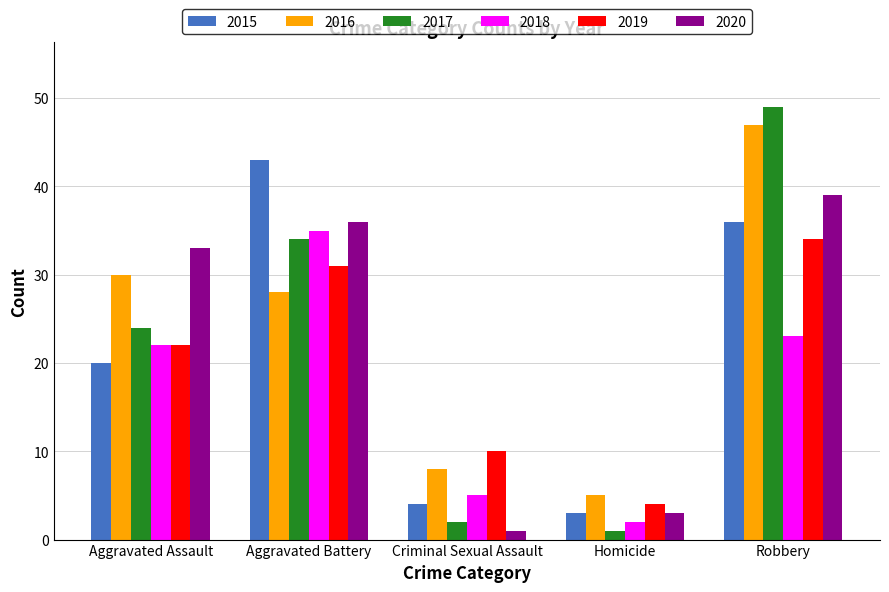

Is it true that 2020 equals 36 at Aggravated Battery?

True